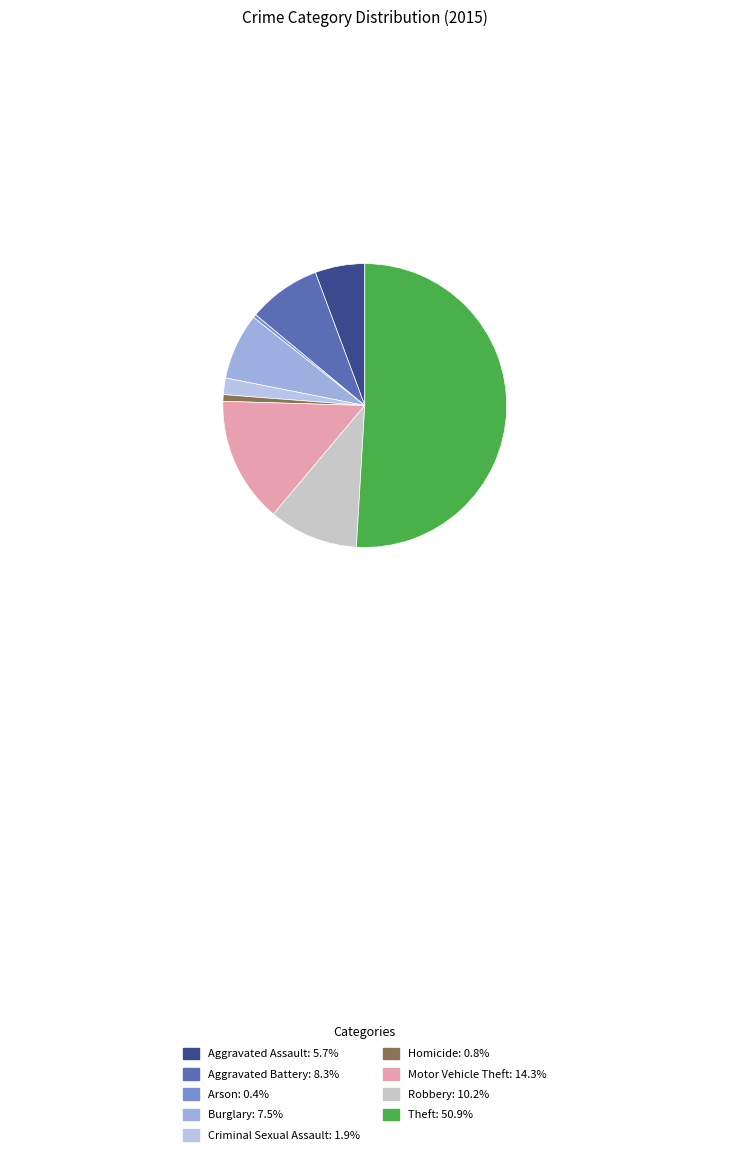

Rank the categories by value from lowest to highest.

Arson, Homicide, Criminal Sexual Assault, Aggravated Assault, Burglary, Aggravated Battery, Robbery, Motor Vehicle Theft, Theft